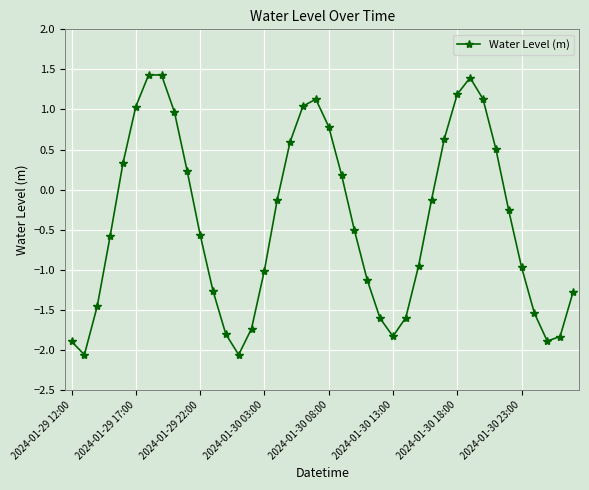

How many interior local peaks (higher than both neighbors) does the data have?

3